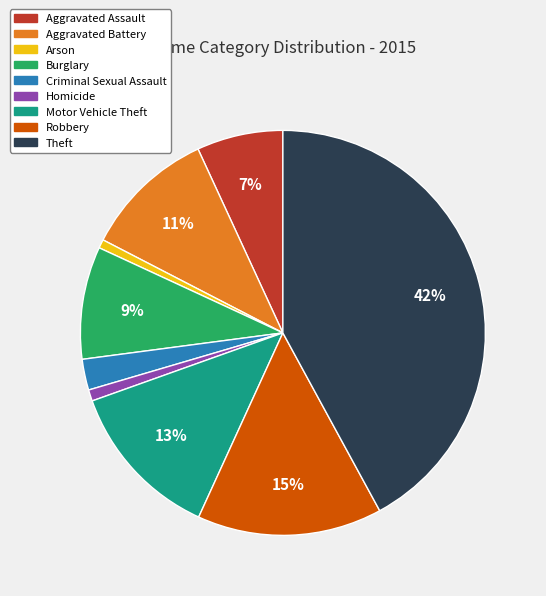

To the nearest percent, what is the difference between the largest and smallest slice percentages?

41%